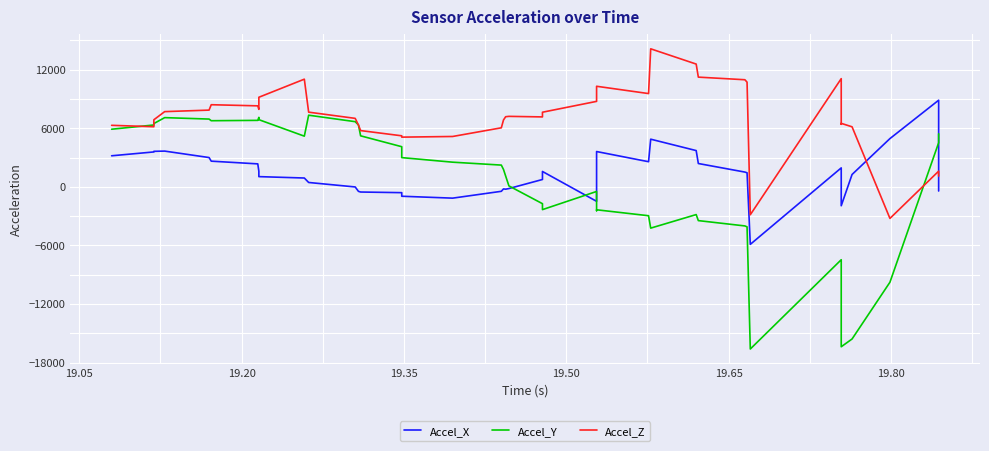

Which series ends up on top after the final intersection of Accel_Y and Accel_Z?

Accel_Y